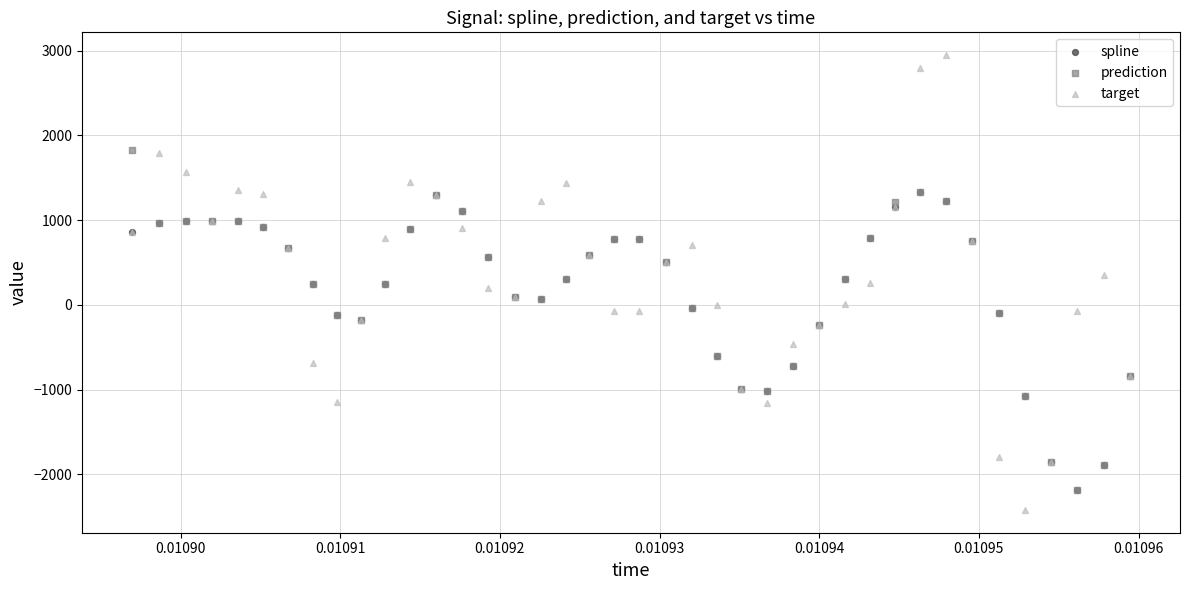

What are all the series names shown in the legend?

spline, prediction, target